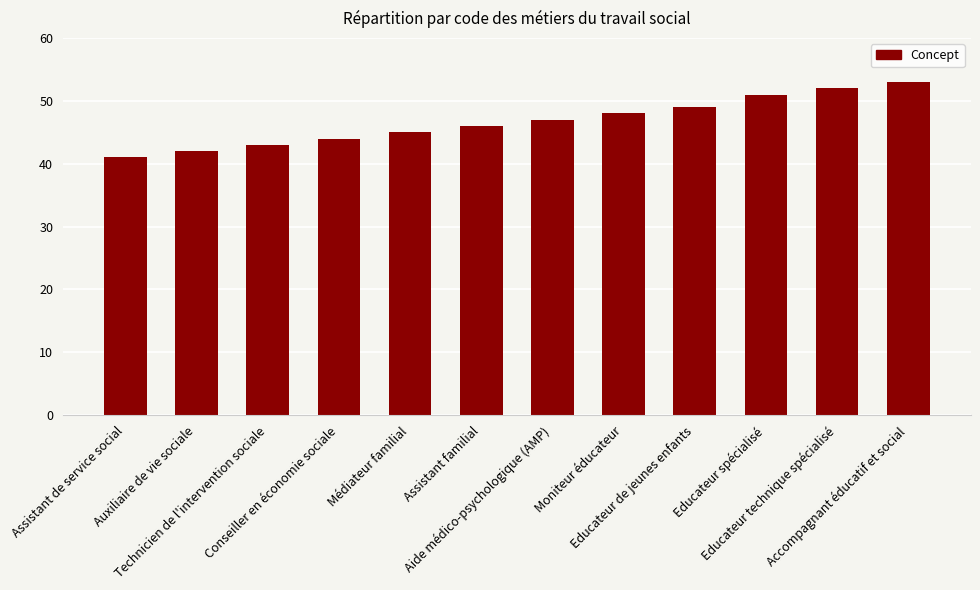

Which label corresponds to the largest value in the chart?

Accompagnant éducatif et social